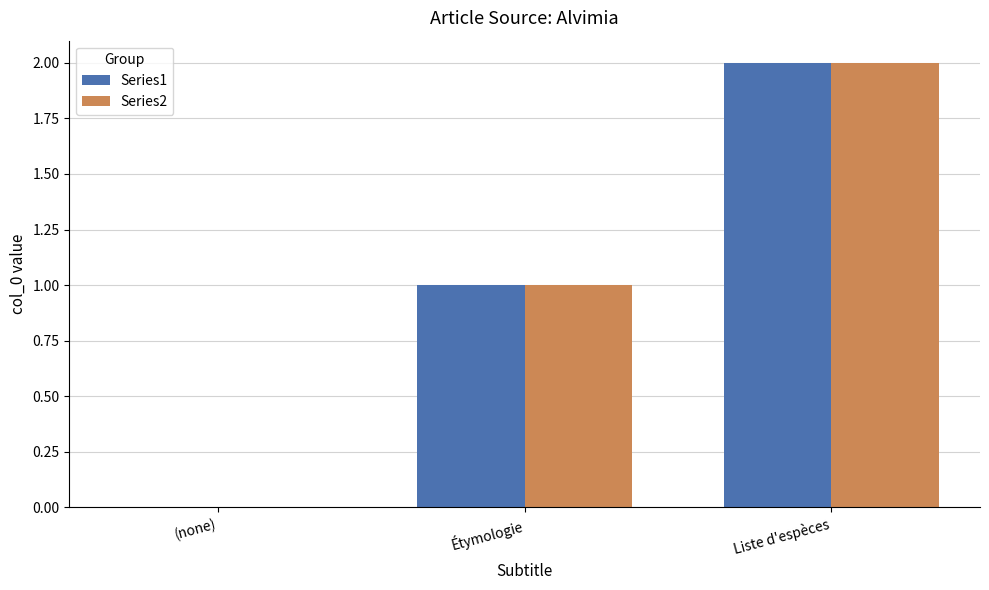

Reading left to right, list all the values displayed in this chart.

Series1: 0	1	2
Series2: 0	1	2